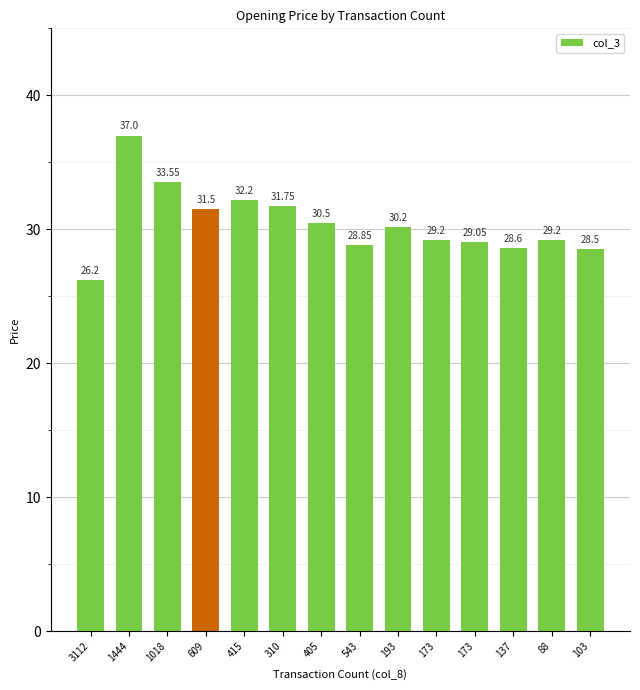

What is the label of the 13th bar from the left?

88